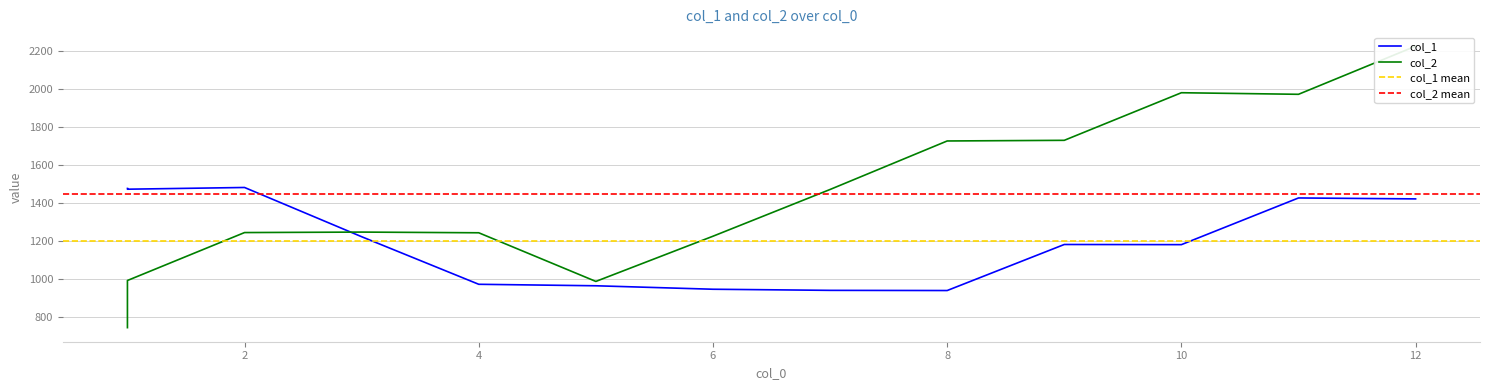

Rank the series by their maximum value, from lowest to highest.

col_1, col_2